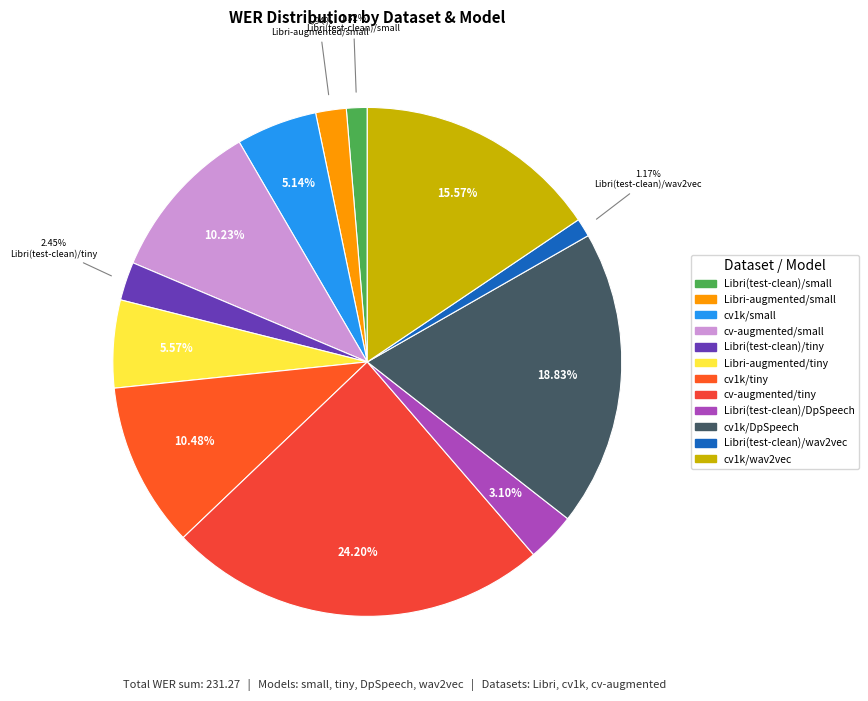

True or false: Libri(test-clean)/small accounts for 1% of the total.

True